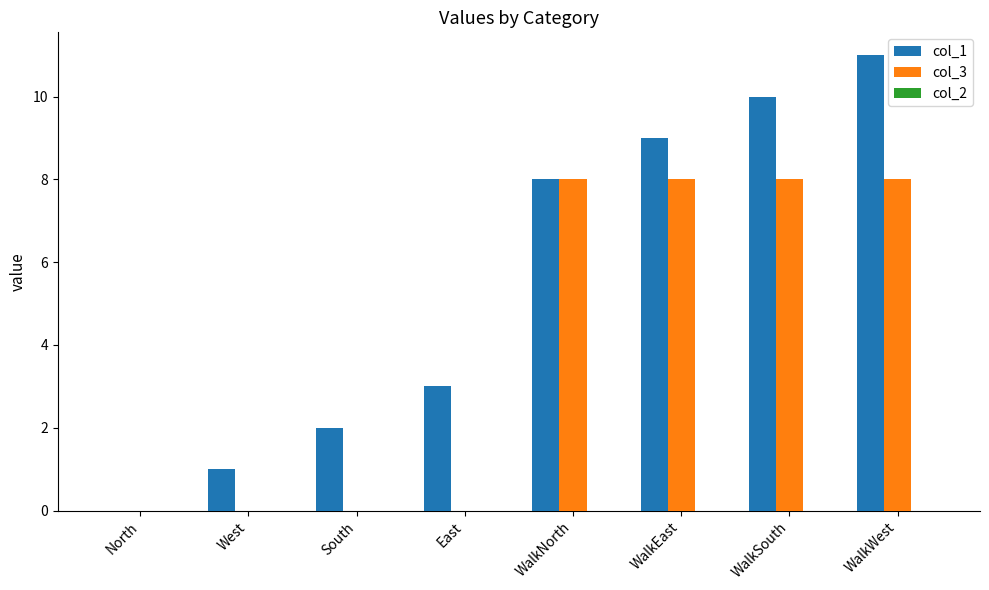

What is the highest value of the col_3 series?

8